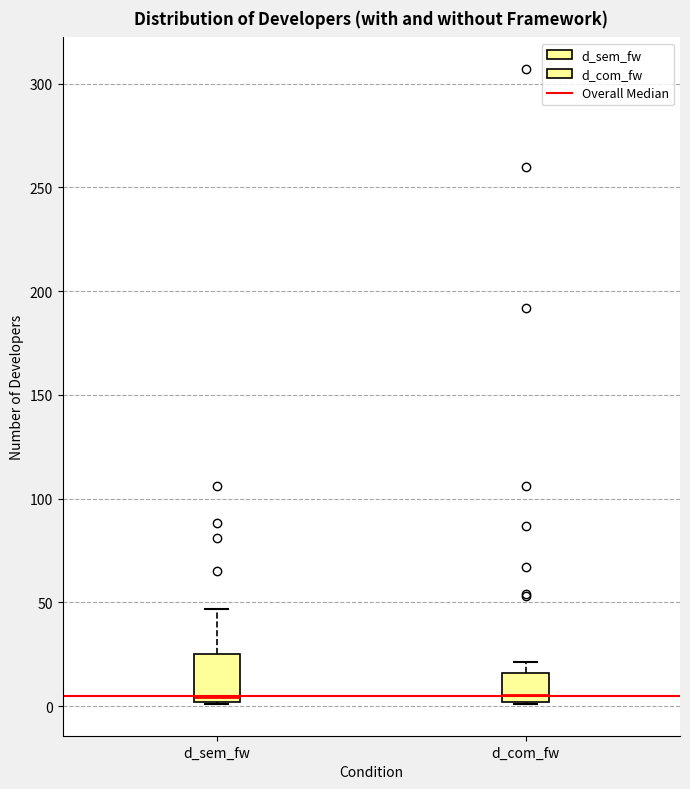

Reading left to right, transcribe this box plot: for each box, give where its median line is, the range the box spans, and where its two whiskers end, as read against the y-axis. The values are not printed on the chart, so give them approximately, as read against the axis.

d_sem_fw: median 5, box 0 to 25, whiskers 0 to 45
d_com_fw: median 5, box 0 to 15, whiskers 0 to 20